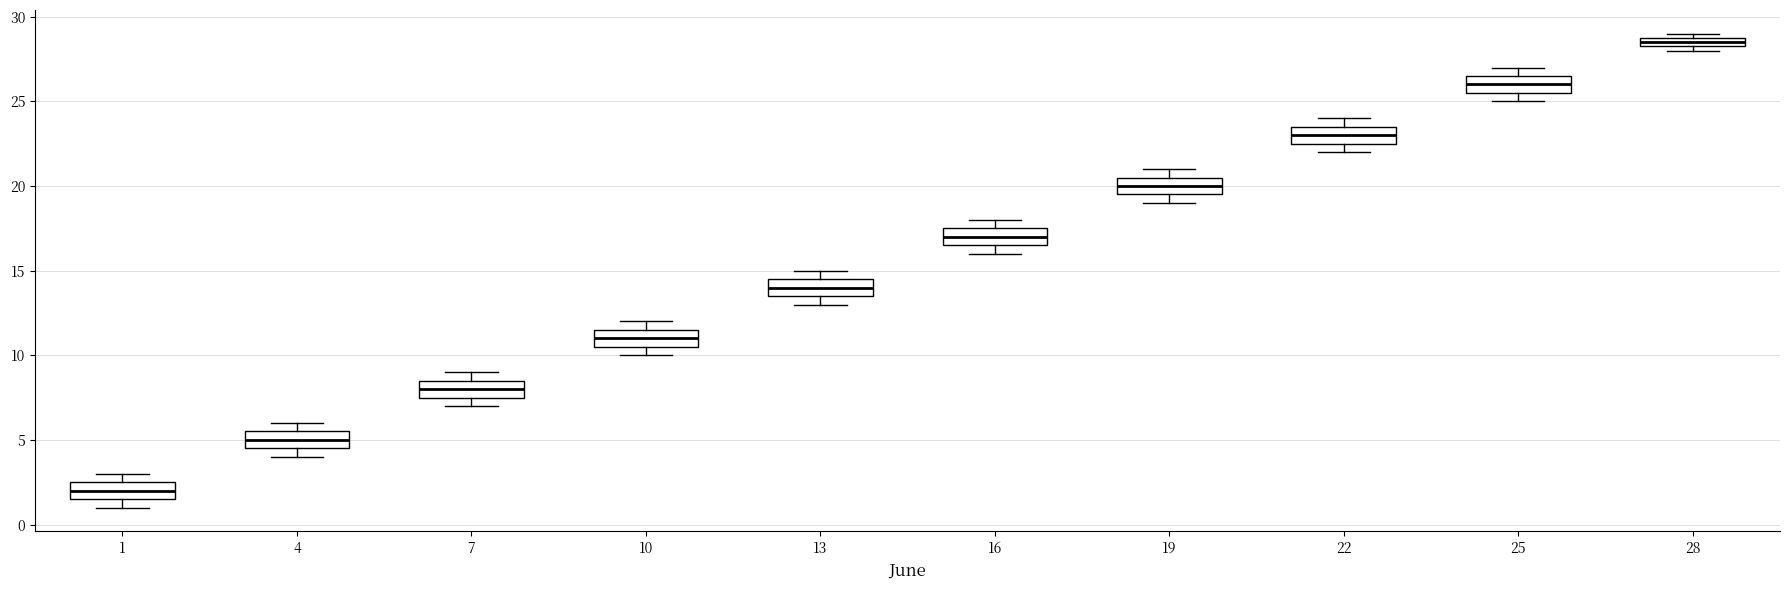

Which box has the lowest median line?

1